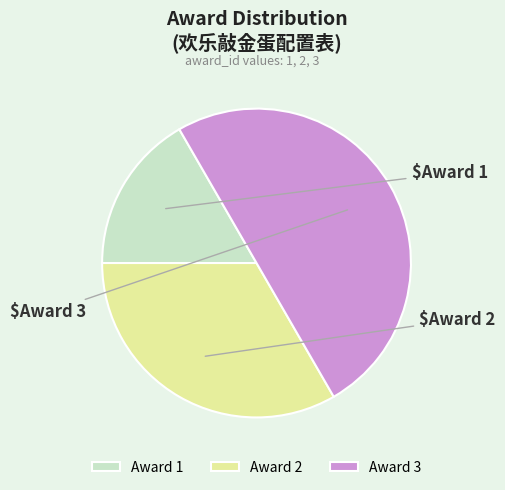

Between Award 3 and Award 1, which is larger?

Award 3